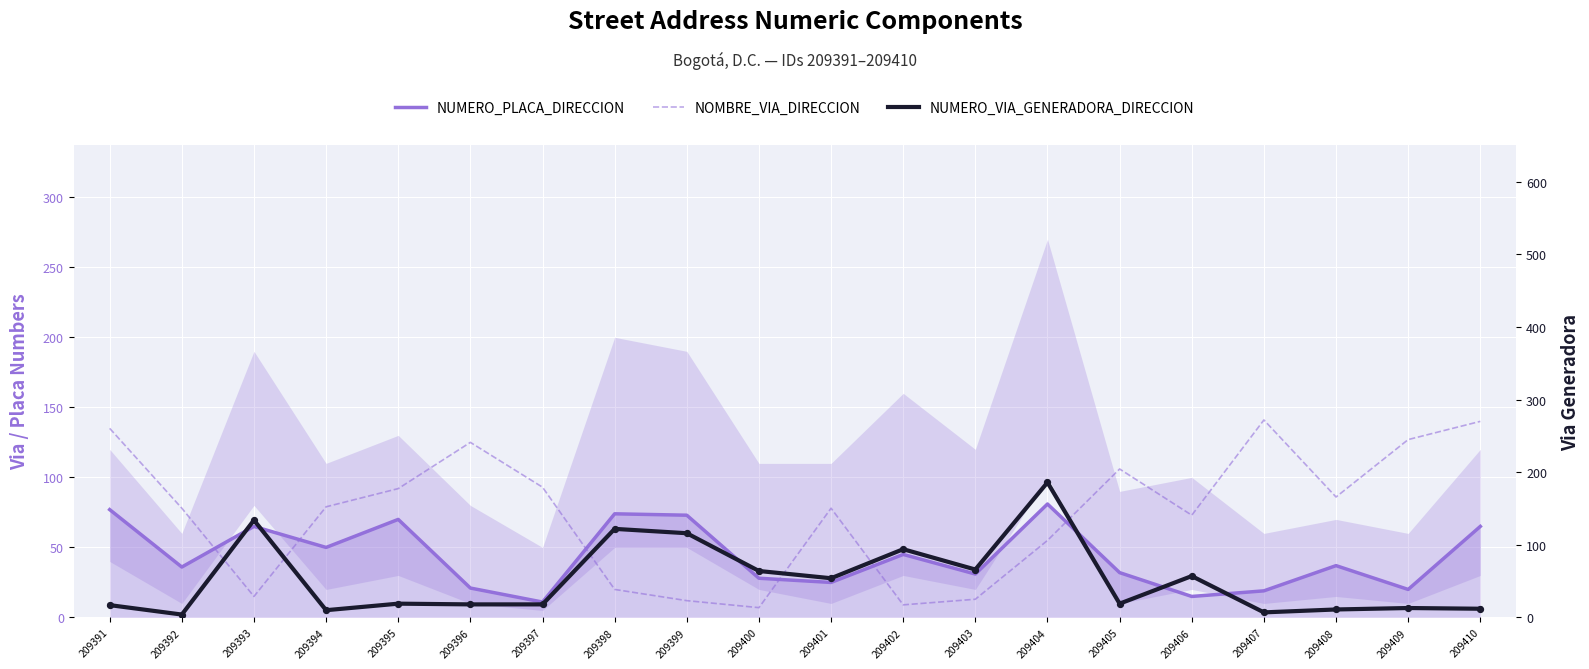

Which series has the largest Y range (max minus min)?

NUMERO_VIA_GENERADORA_DIRECCION